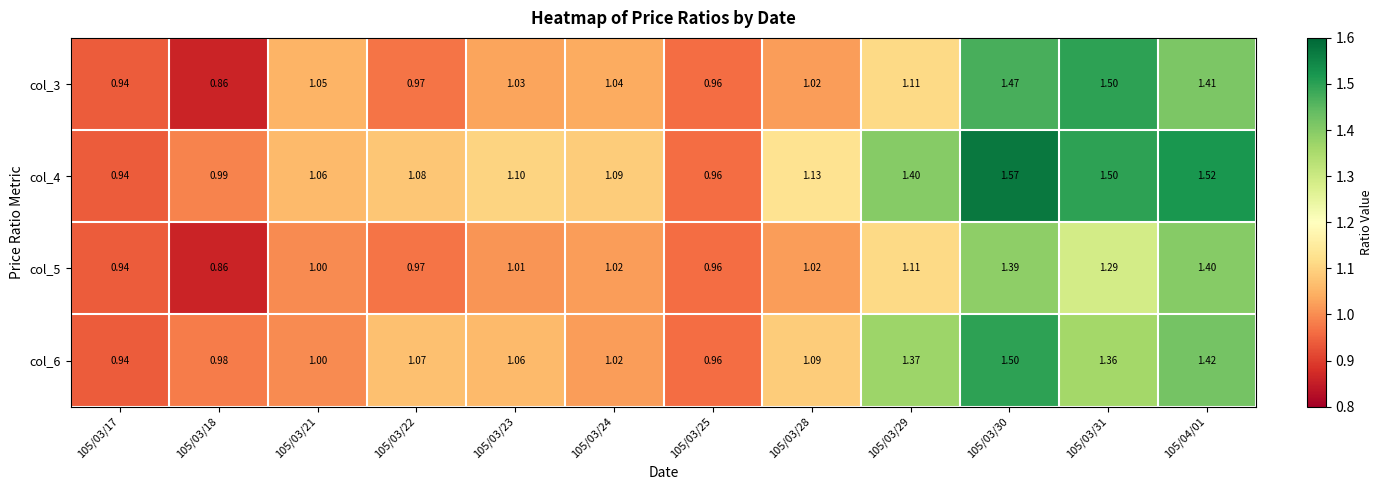

Is the value of col_3 at 105/03/23 greater than the value of col_4 at 105/03/29?

No